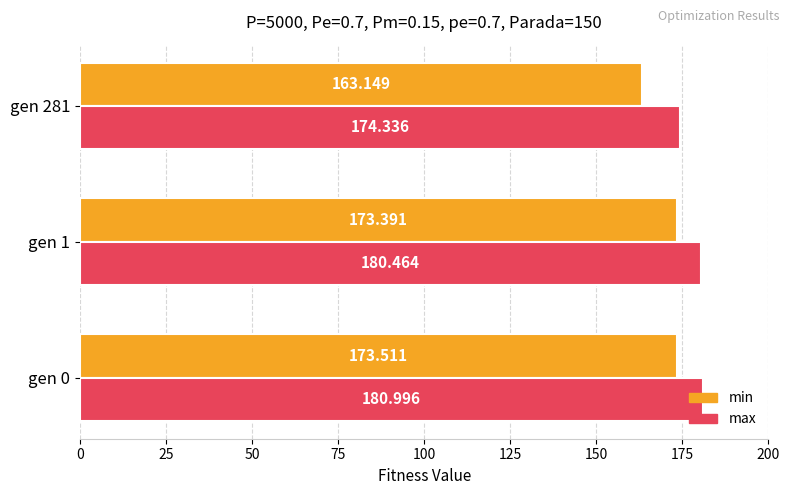

Which series has the widest spread of values?

min